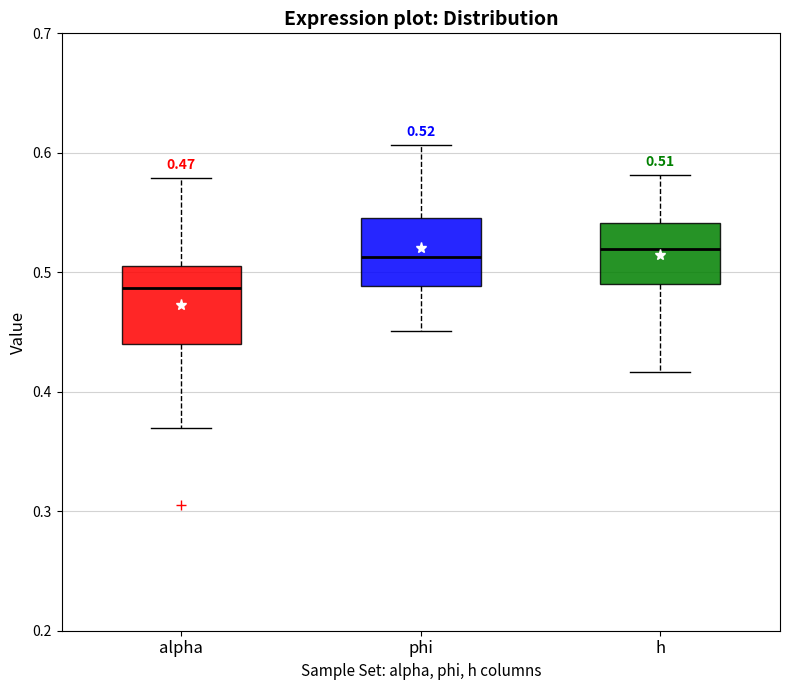

Which box's median line is the lowest?

alpha